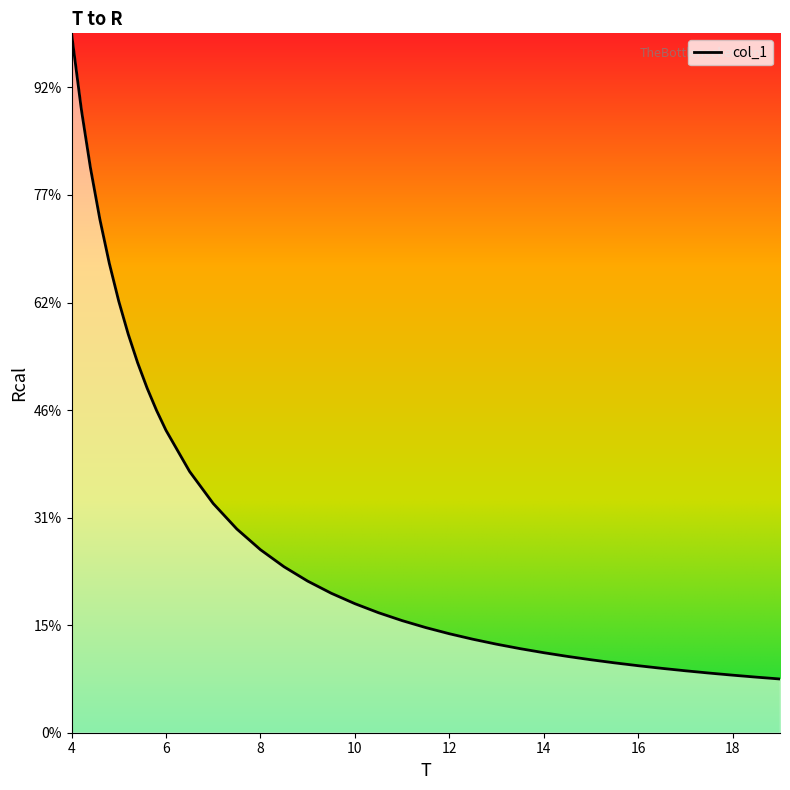

At which label is the value closest to 35012?

5.4